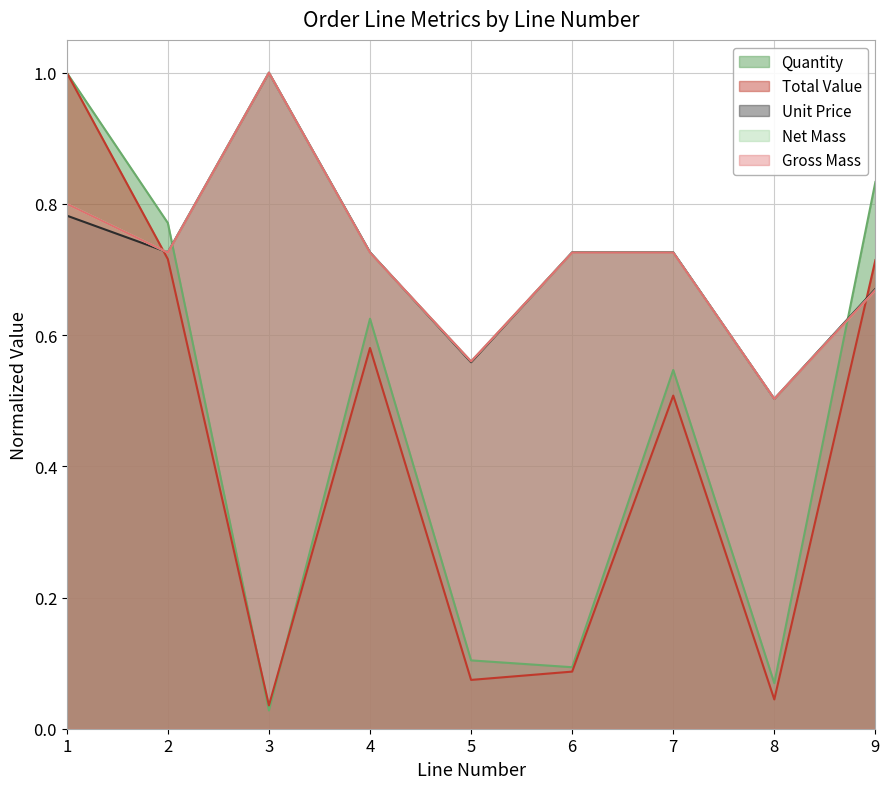

At how many categories does at least one series exceed 0?

9